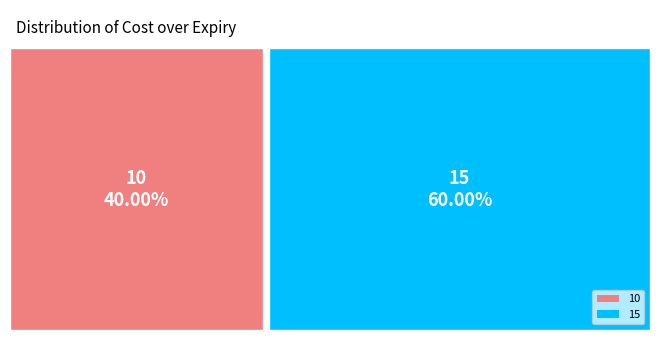

Which has a higher value, 10 or 15?

15